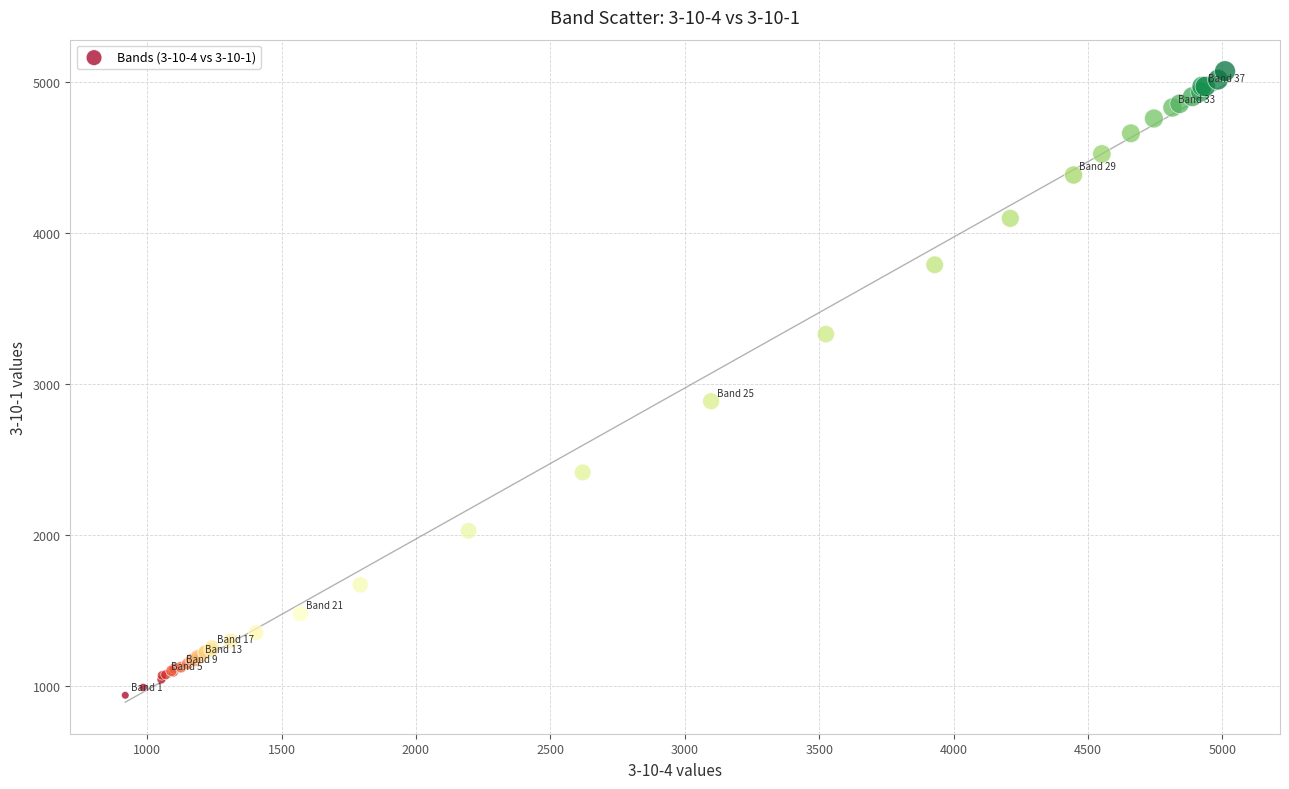

What Y value in the scatter plot is closest to 3004?

2885.2